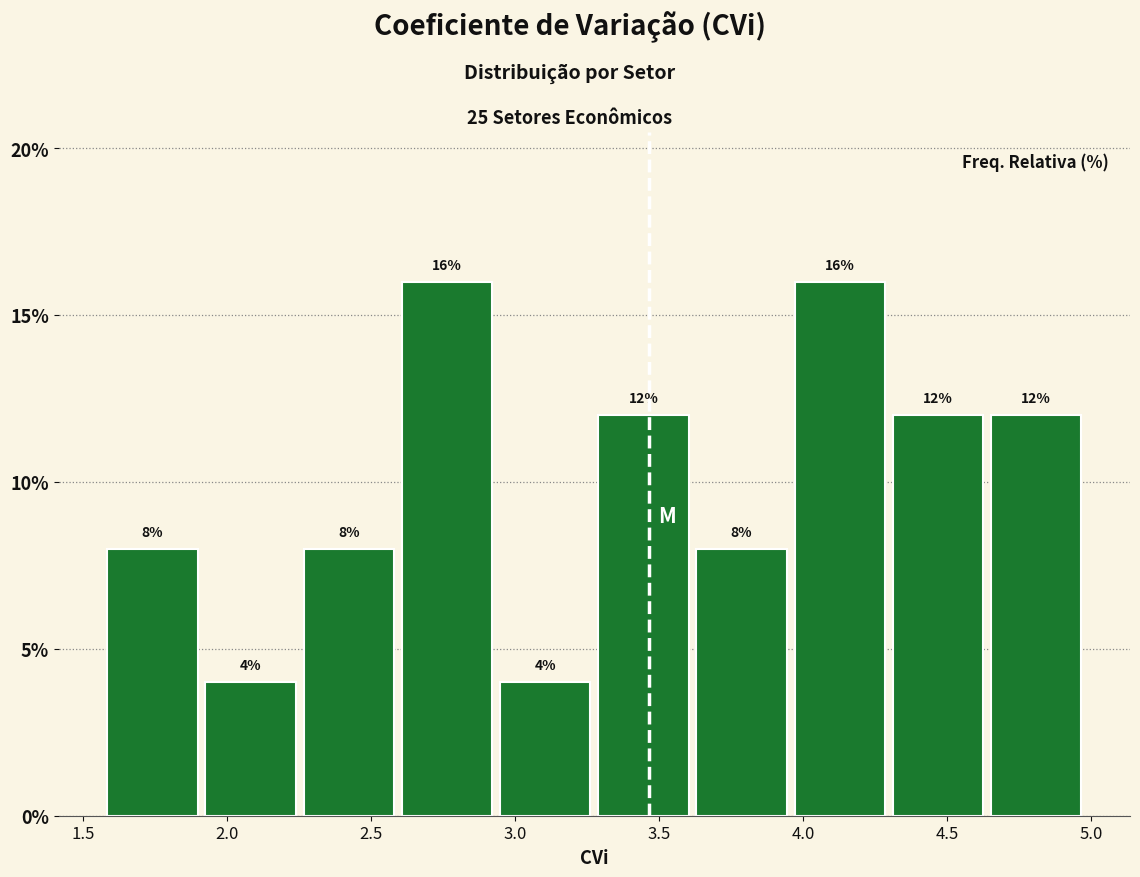

Reading left to right, transcribe this chart: for each bar, give the range it covers on the x-axis and its height. The bar edges are not printed on the chart, so give them approximately, as read against the axis.

1.60 to 1.90: 8
1.90 to 2.25: 4
2.25 to 2.60: 8
2.60 to 2.95: 16
2.95 to 3.30: 4
3.30 to 3.65: 12
3.65 to 3.95: 8
3.95 to 4.30: 16
4.30 to 4.65: 12
4.65 to 5.00: 12